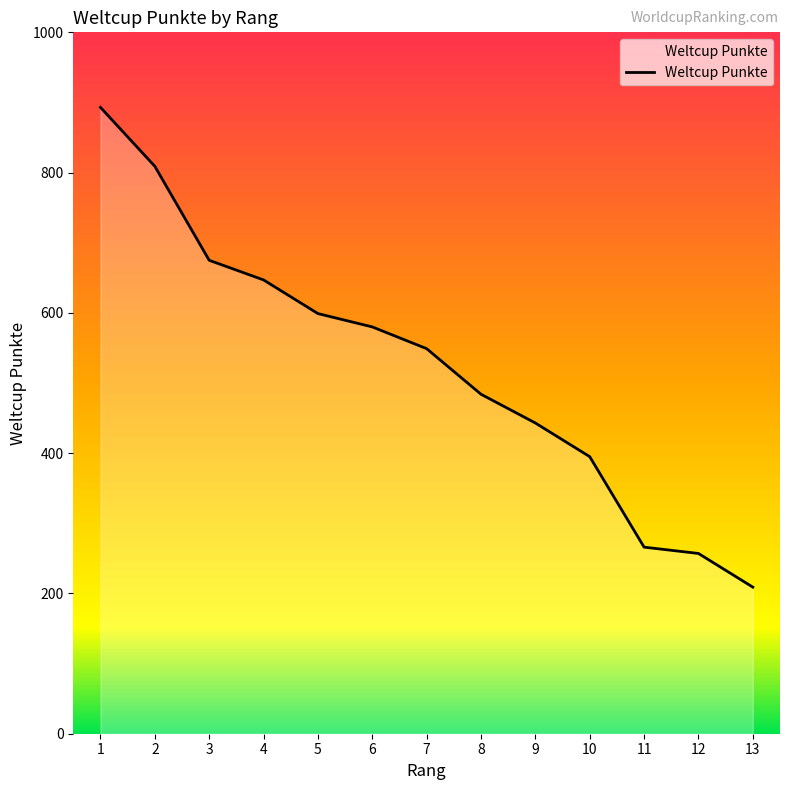

Which label corresponds to the smallest value in the chart?

13